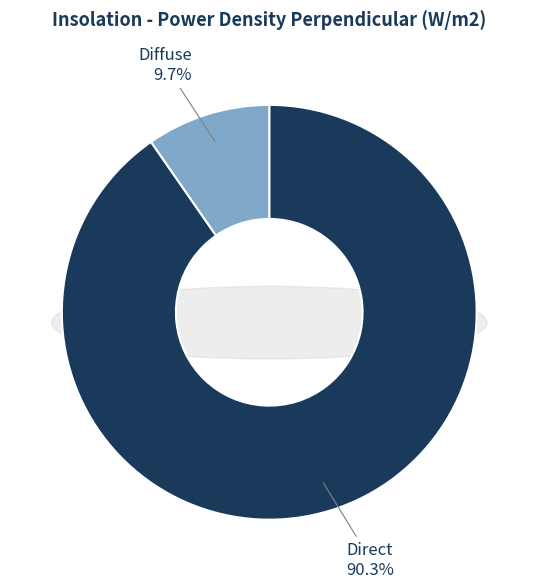

Which slice is the smallest?

Diffuse